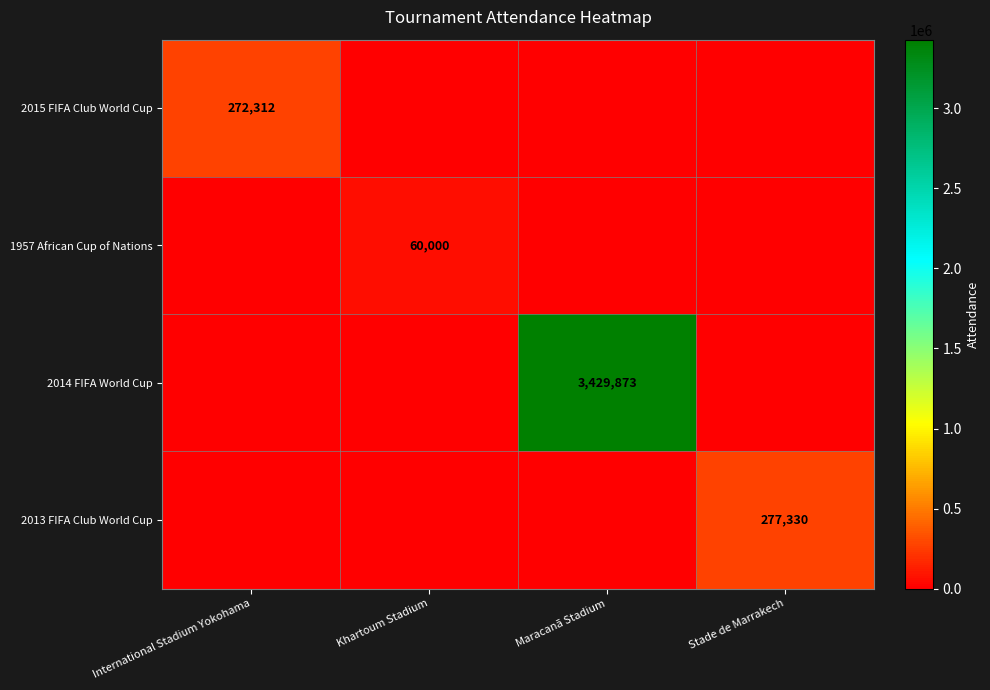

True or false: 2015 FIFA Club World Cup has a value of 378664 at International Stadium Yokohama.

False